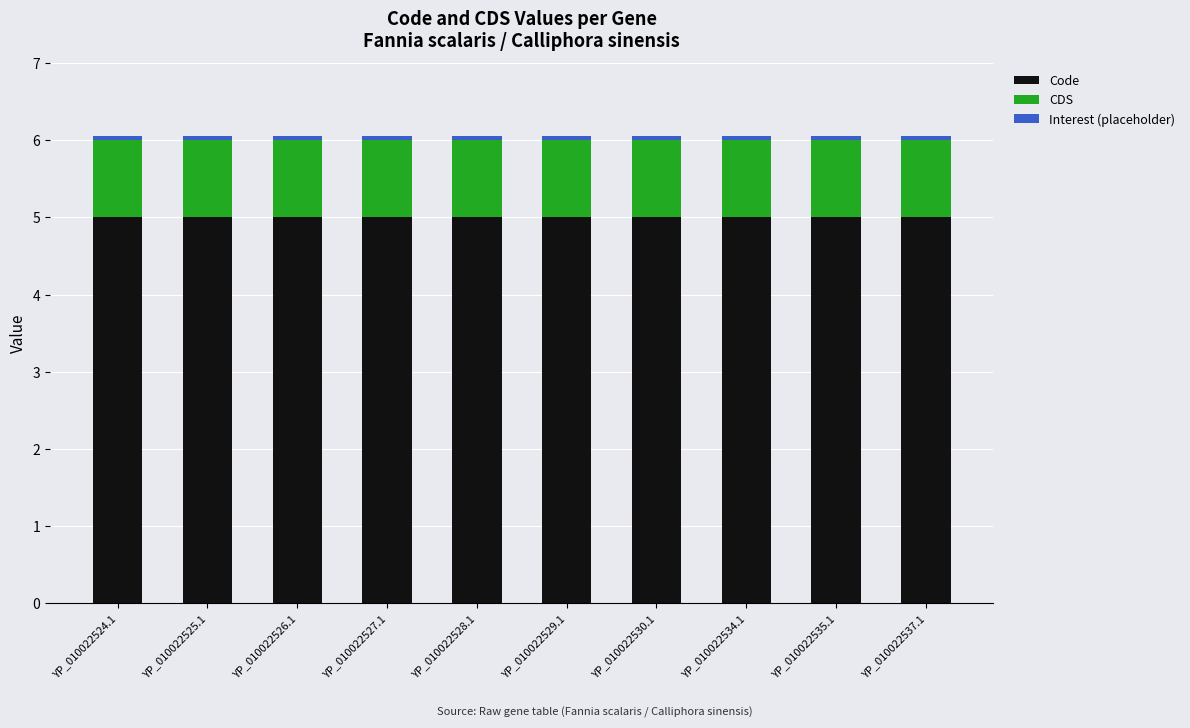

What is the sum of all Code values?

50.0